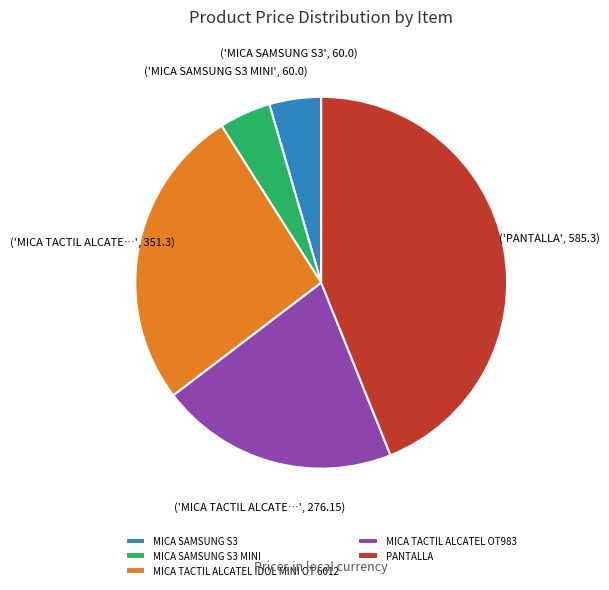

True or false: MICA TACTIL ALCATEL OT983 accounts for 13% of the total.

False